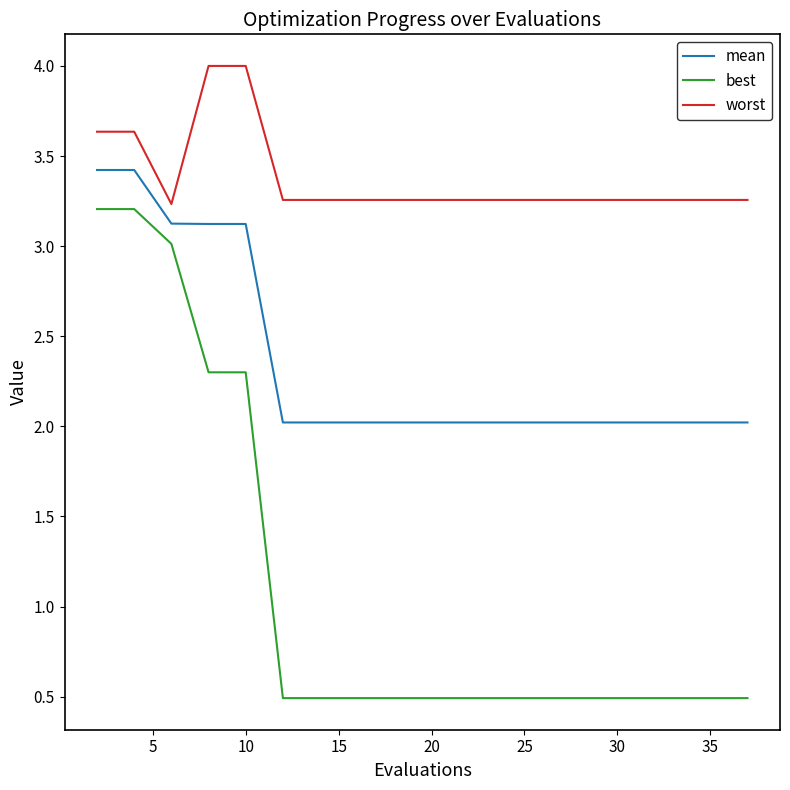

List the series in order of their peak value, lowest first.

best, mean, worst